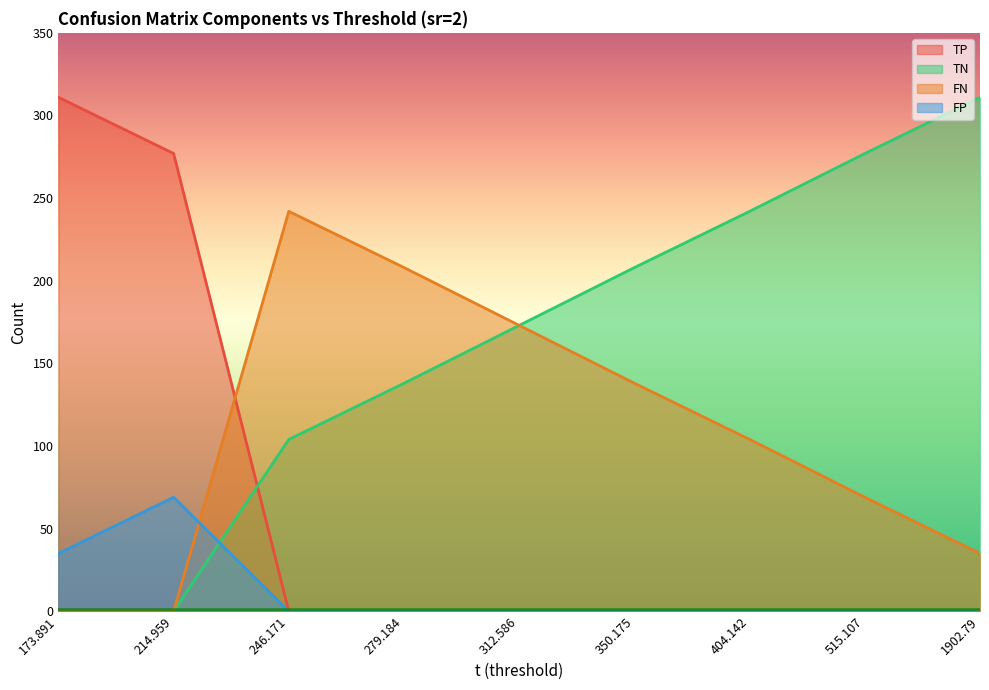

How many interior local peaks does the FN series have?

1